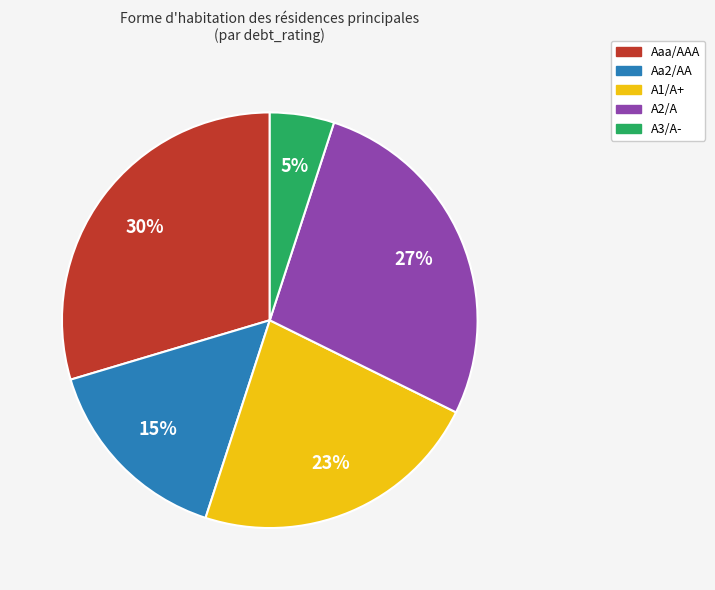

Is there any slice that represents more than half of the pie?

No